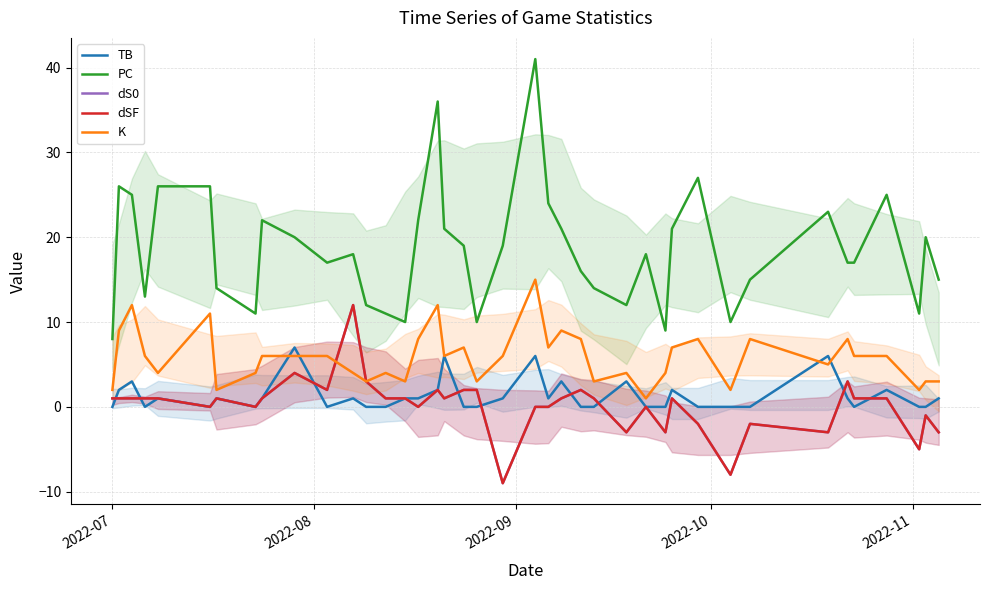

What is the average value of the TB series?

1